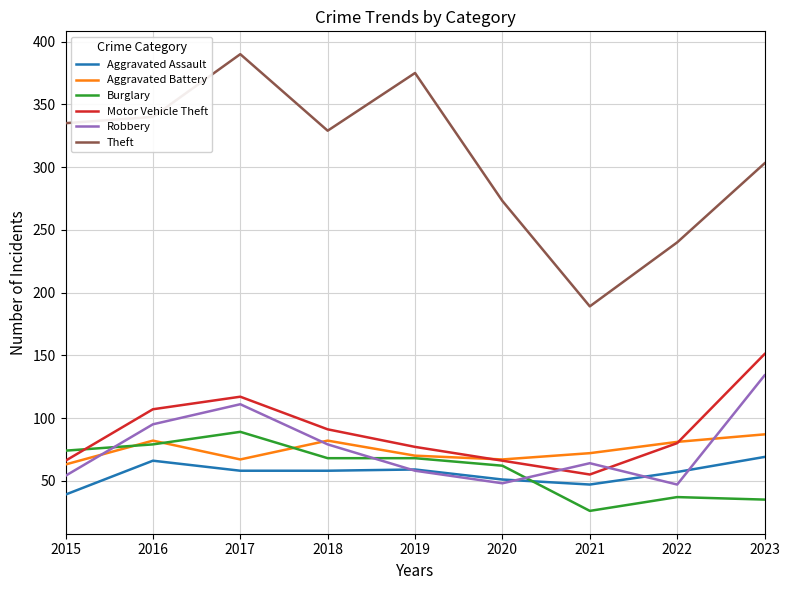

What is the minimum value for Motor Vehicle Theft?

55